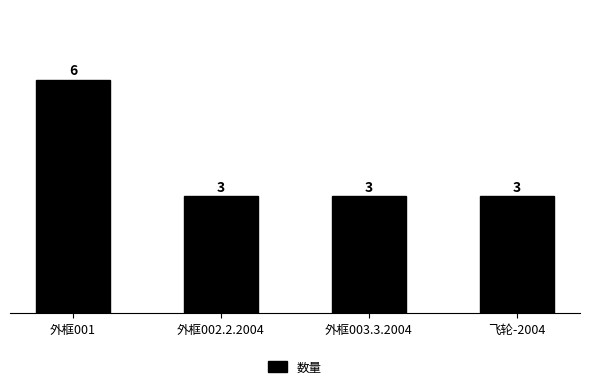

True or false: the data shows 2 at 外框003.3.2004.

False